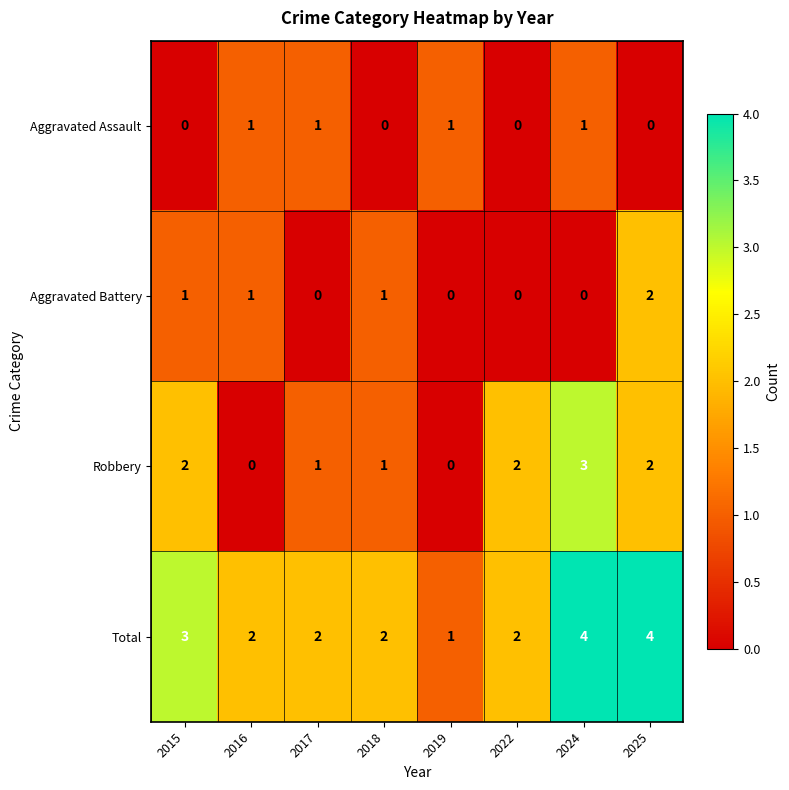

At how many categories does at least one series exceed 0?

8